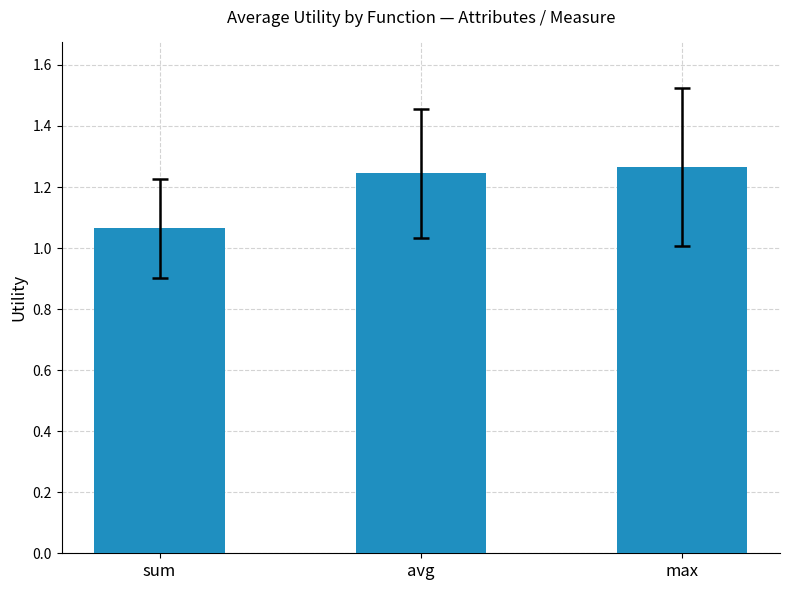

Is it true that the value at sum is 1.7?

False